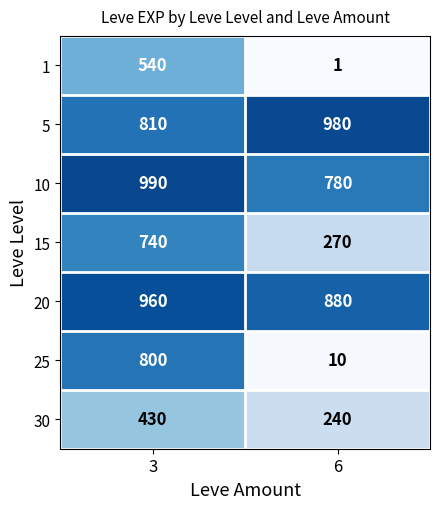

What is the sum of the 15 values at 3 and 6?

1010